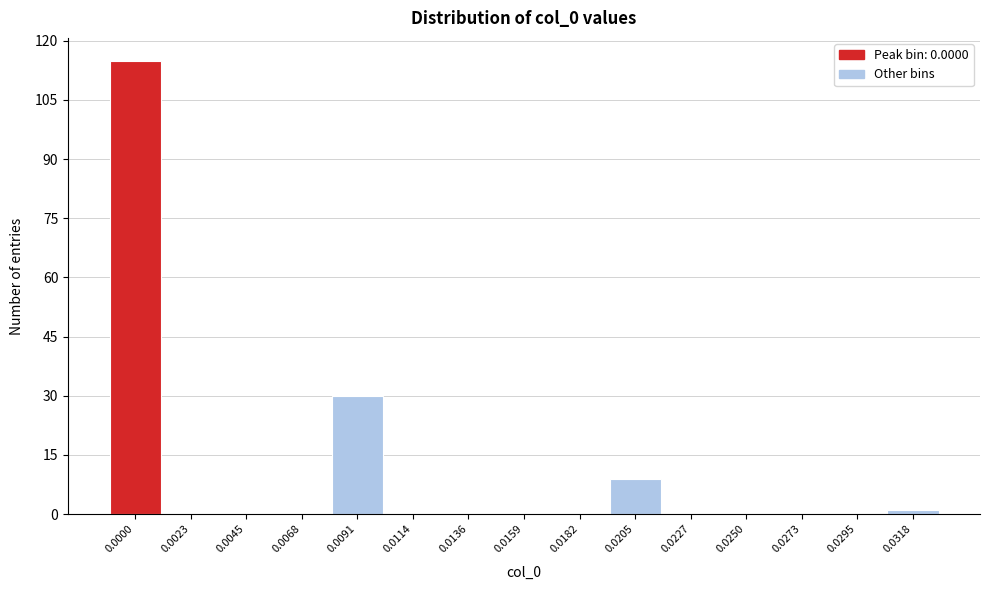

Reading right to left, list all the values displayed in this chart.

0.0318=1	0.0295=0	0.0273=0	0.0250=0	0.0227=0	0.0205=9	0.0182=0	0.0159=0	0.0136=0	0.0114=0	0.0091=30	0.0068=0	0.0045=0	0.0023=0	0.0000=115